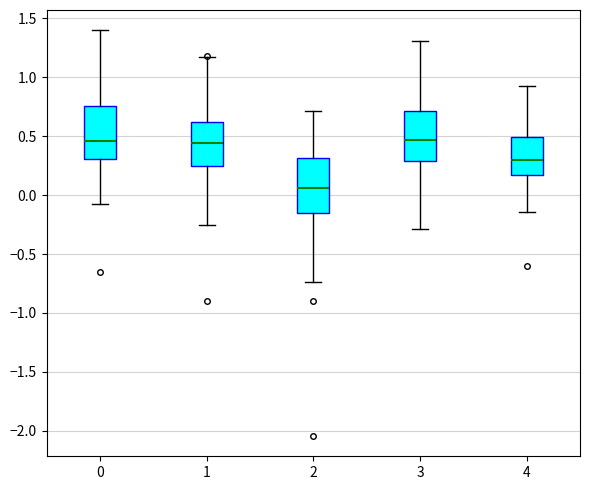

Where is the lower edge of the box at x = 0 on the y-axis? The values are not printed on the chart, so give them approximately, as read against the axis.

0.30